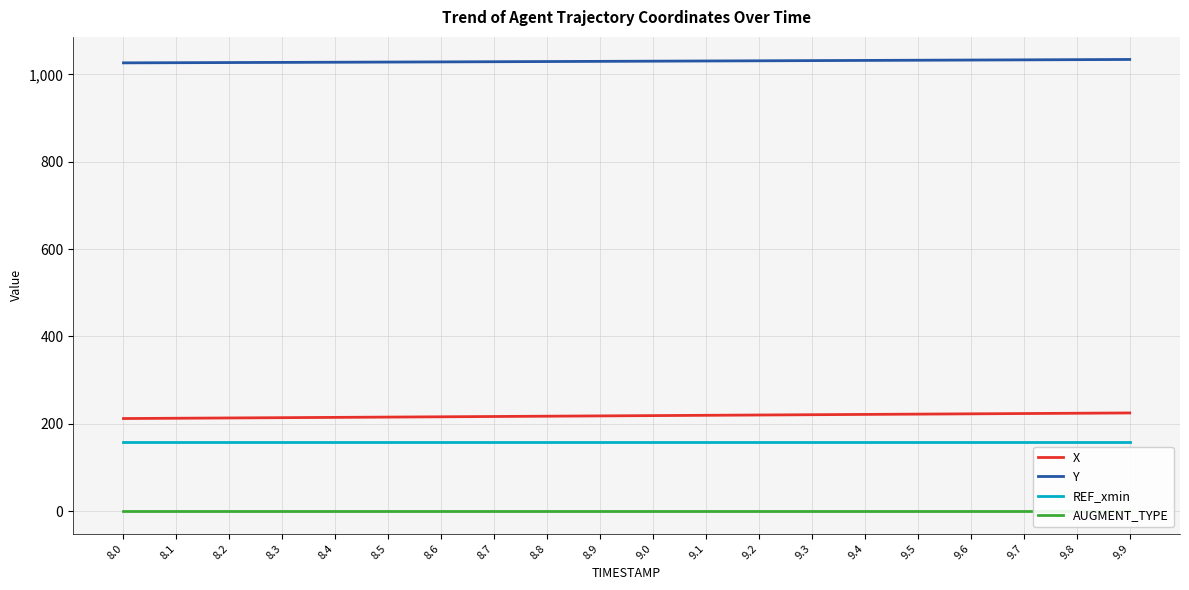

What is the difference between the maximum and second lowest values in the X series?

12.1